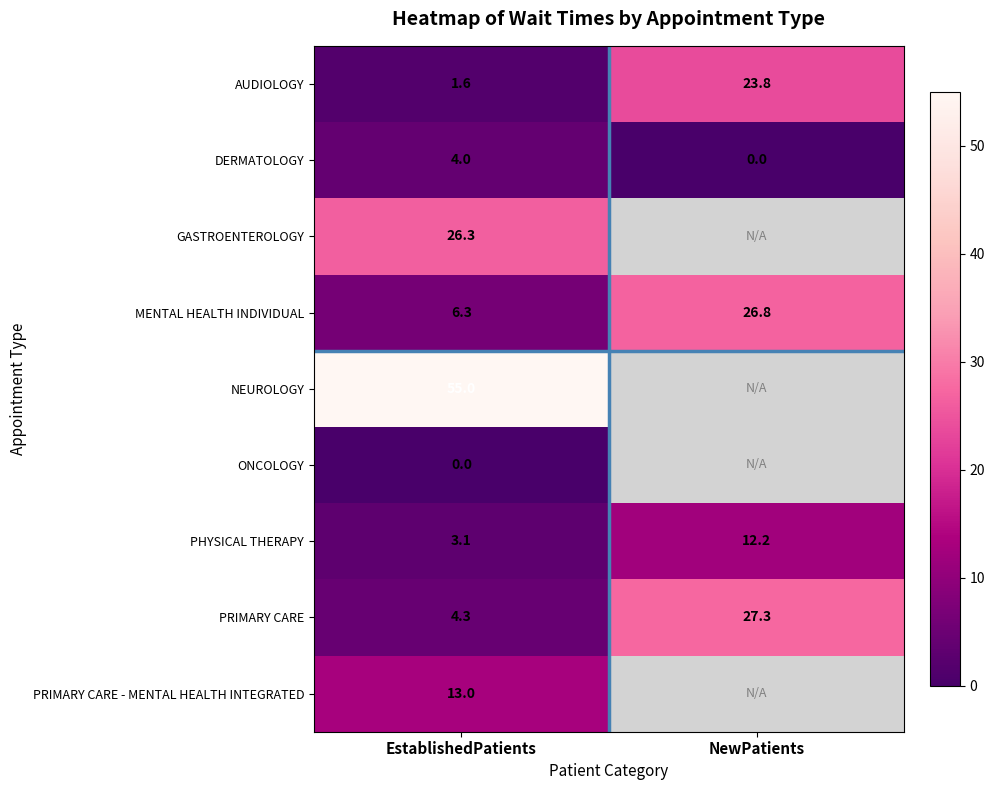

What is the sum of all PRIMARY CARE values?

31.6